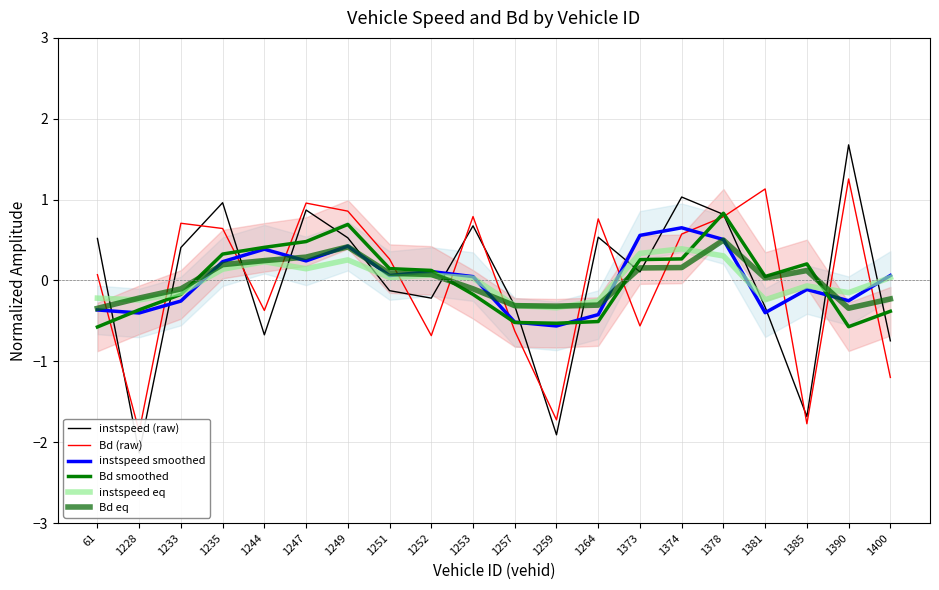

Which series changed the most between 1244 and 1249?

Bd (raw)